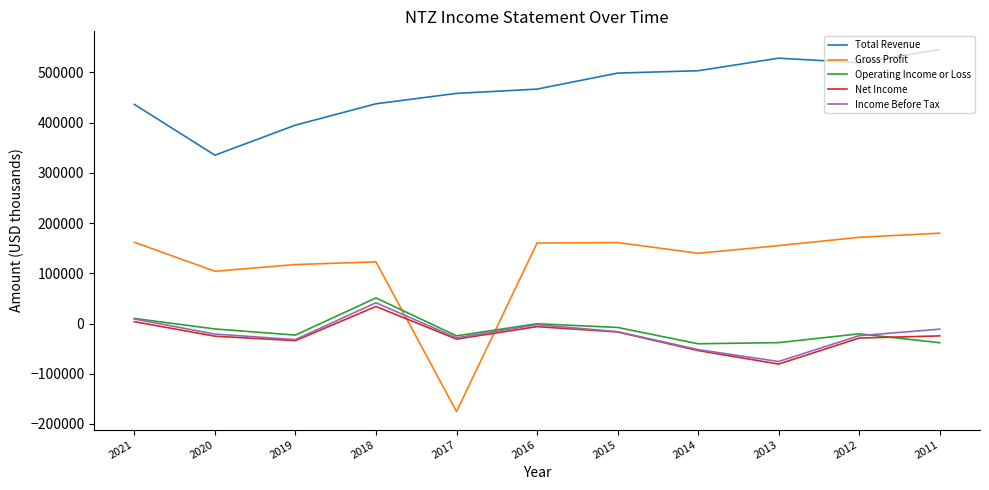

Which series has the widest spread of values?

Gross Profit